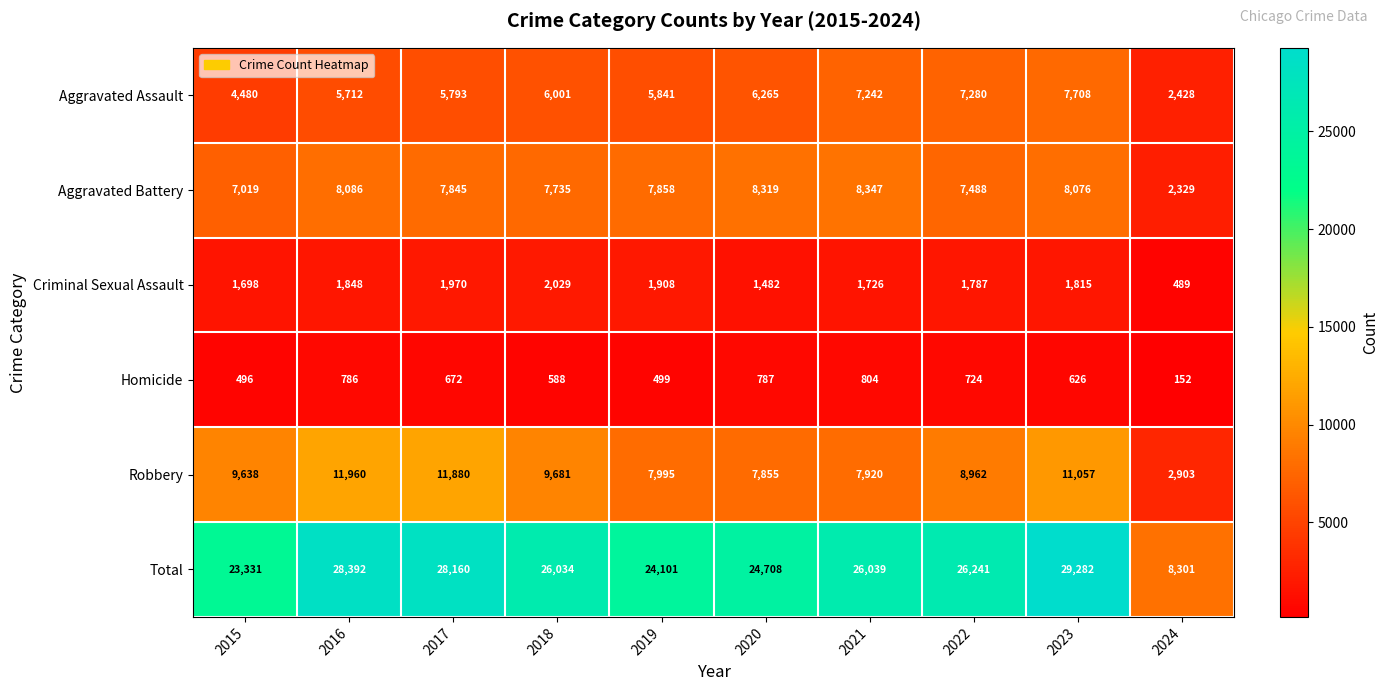

What is the difference between the Total values at 2022 and 2015?

2910